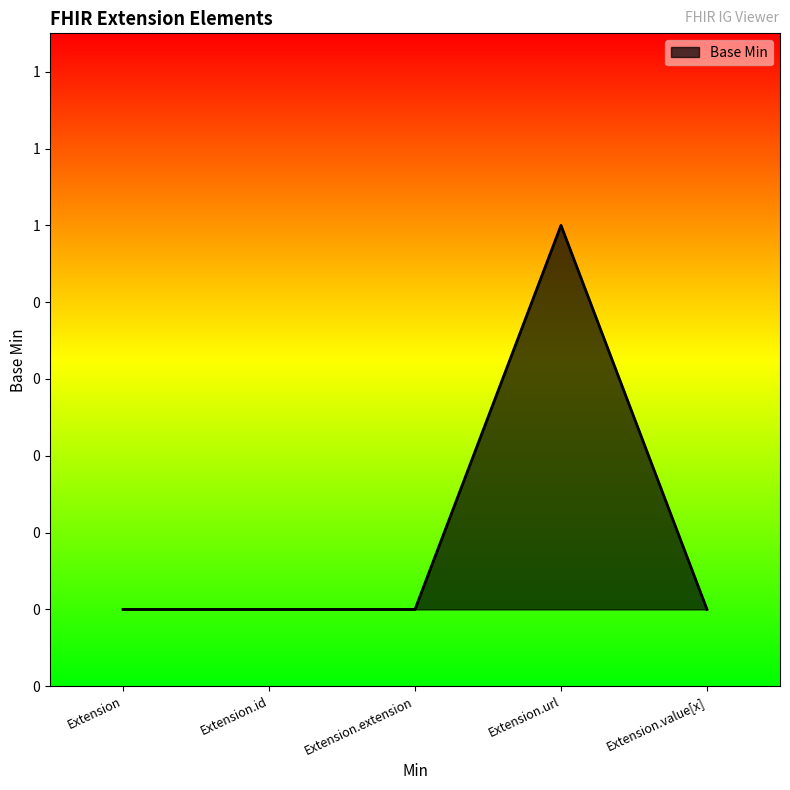

Where is the first local maximum?

Extension.url